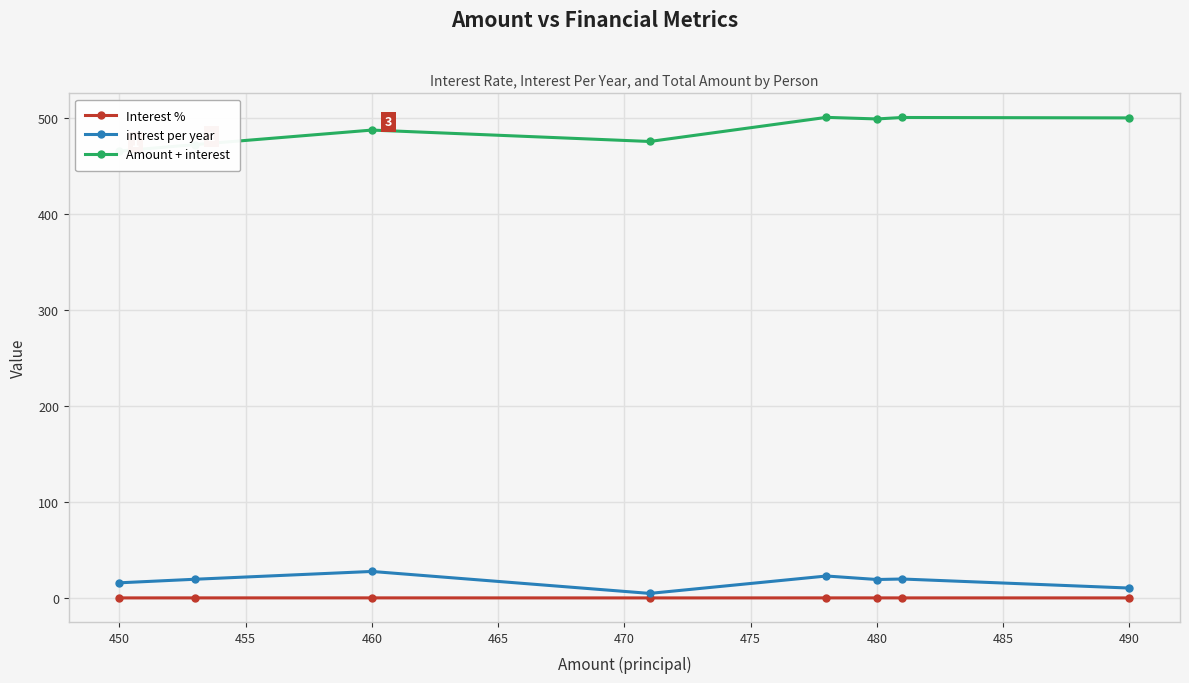

The Interest % series shows 0.0 at 450. True or false?

True